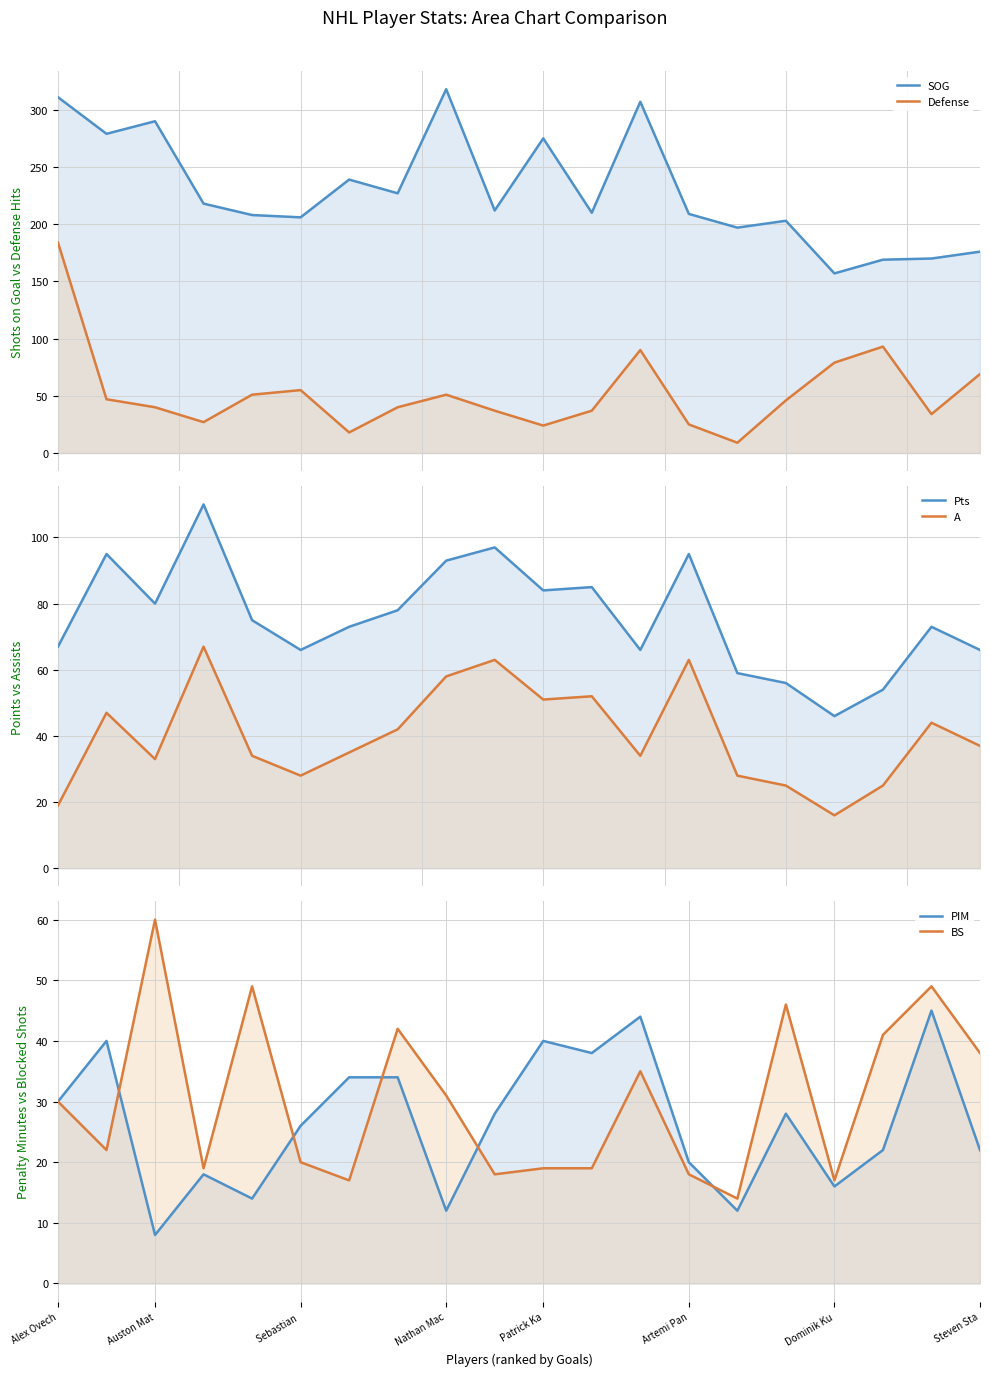

What is the lowest value of the SOG series?

157